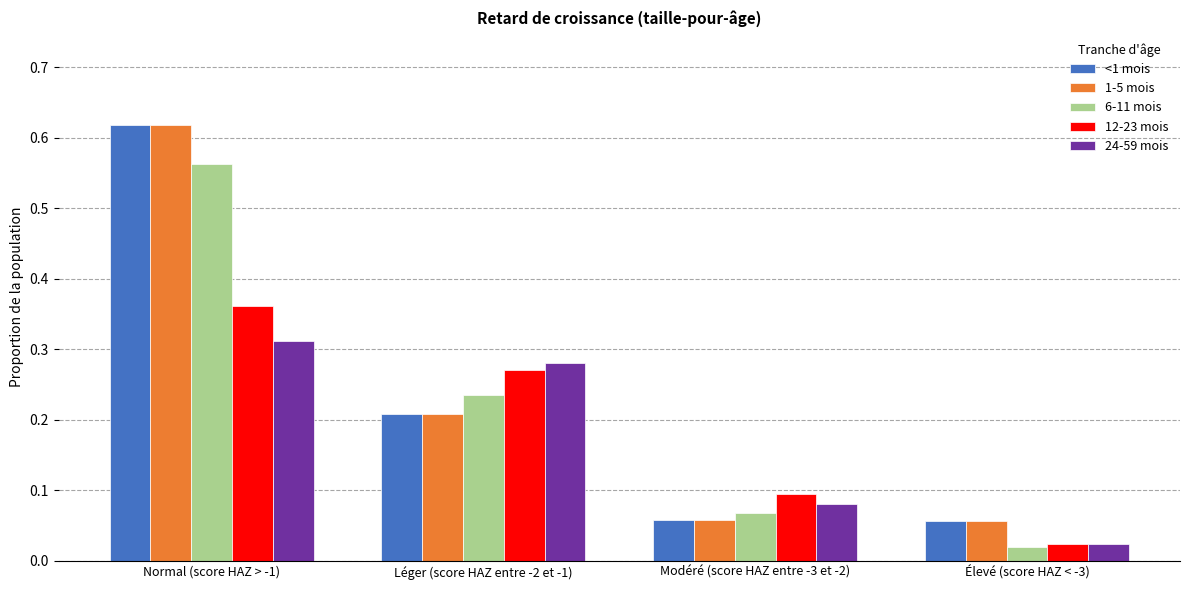

List the labels in order of 24-59 mois value, largest first.

Normal (score HAZ > -1), Léger (score HAZ entre -2 et -1), Modéré (score HAZ entre -3 et -2), Élevé (score HAZ < -3)